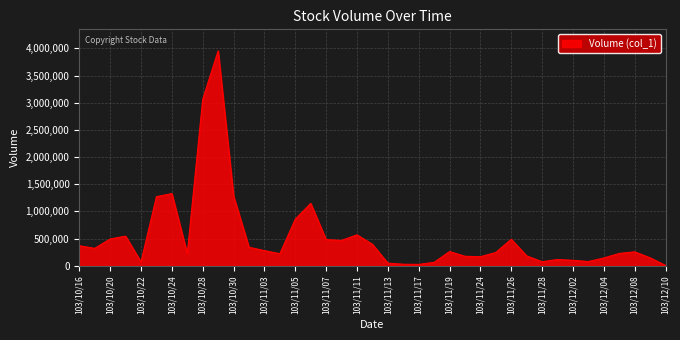

What is the difference between the maximum and minimum values?

3946000